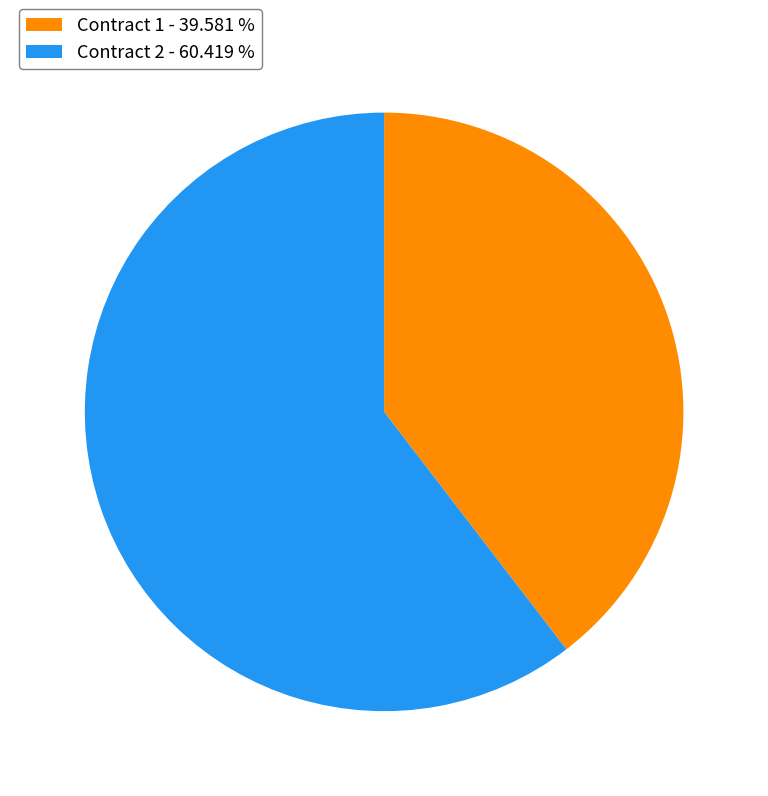

Rank the categories by value from lowest to highest.

Contract 1 - 39.581 %, Contract 2 - 60.419 %